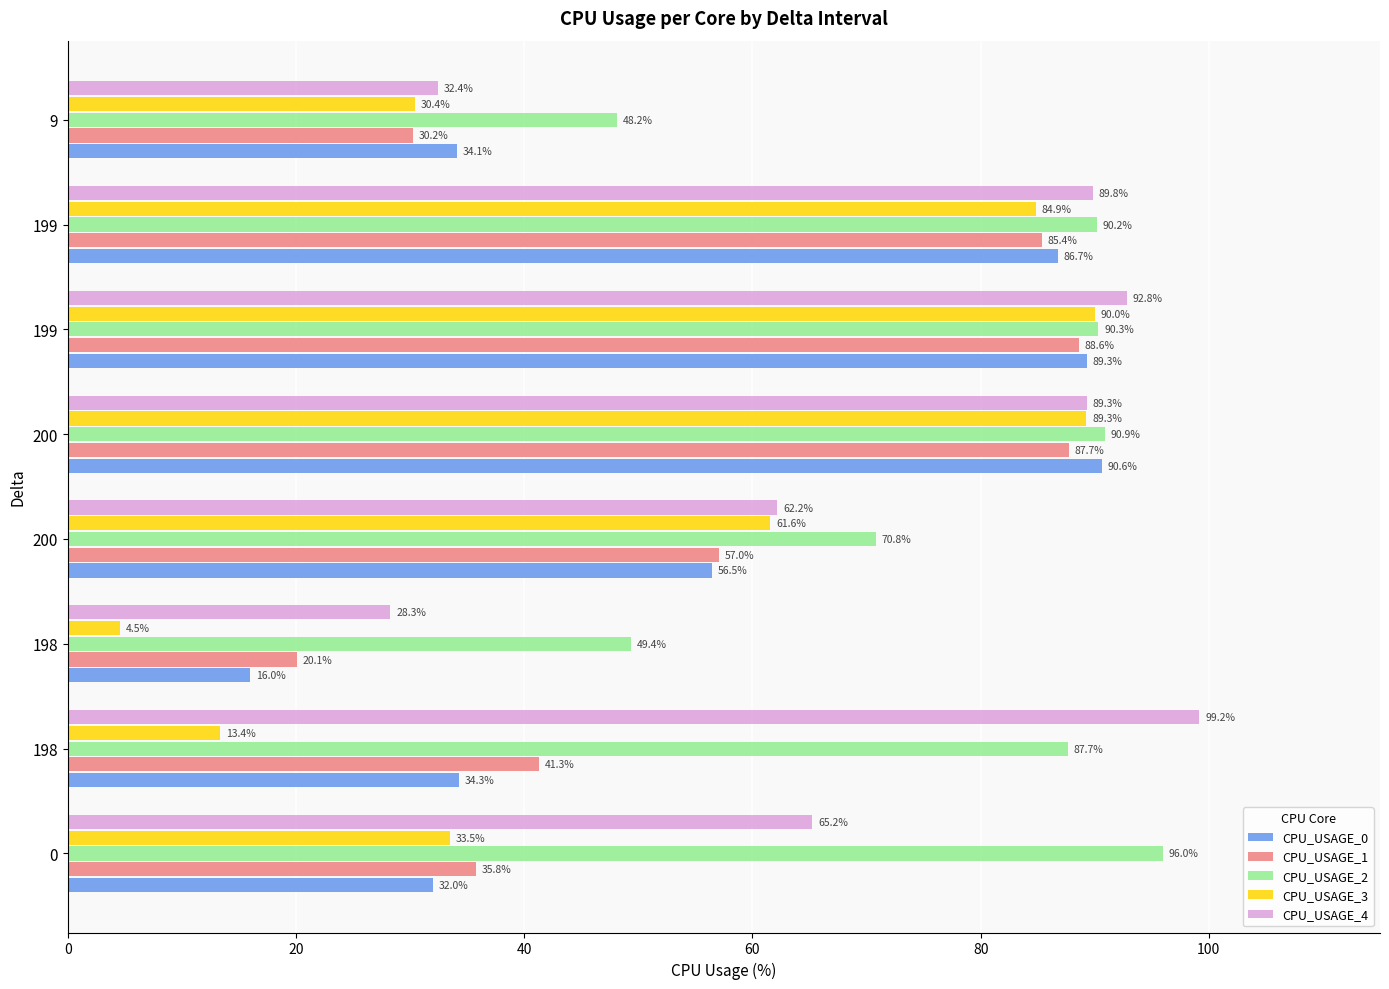

How many values in the CPU_USAGE_3 series exceed 61?

4